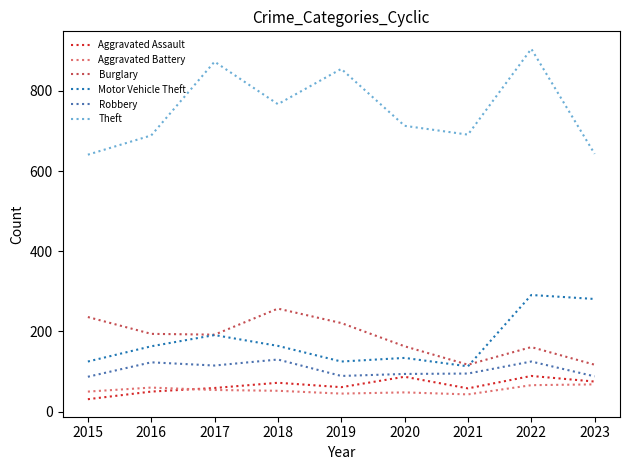

Is the value of Aggravated Battery at 2015 greater than the value of Theft at 2022?

No